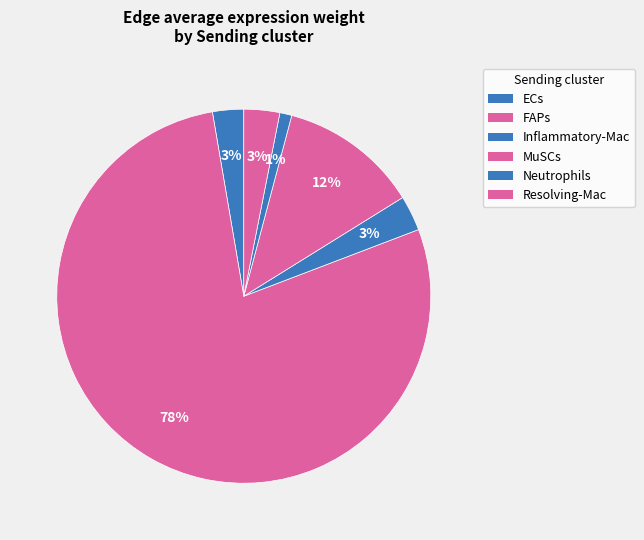

True or false: ECs accounts for 3% of the total.

True